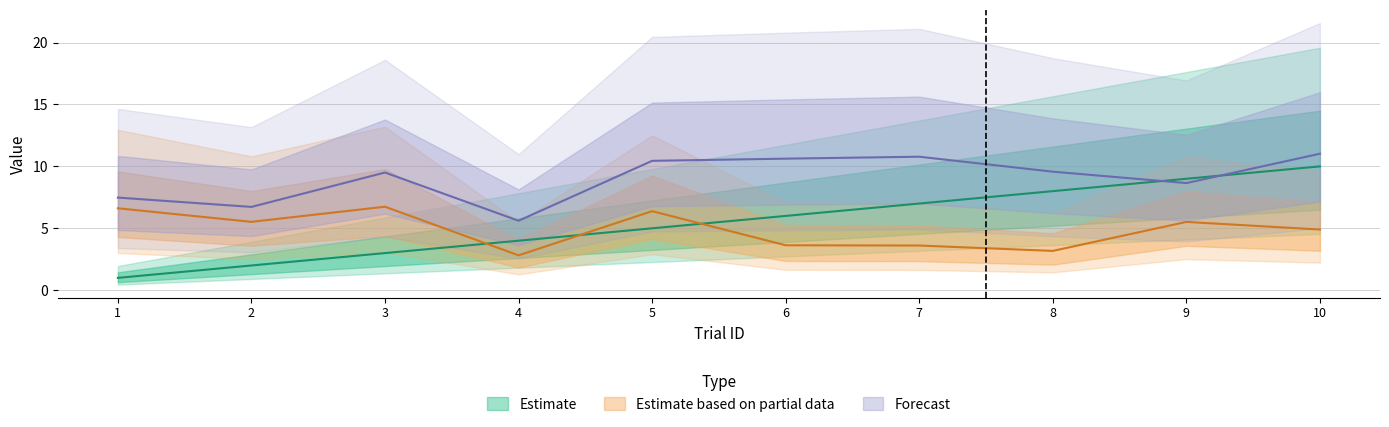

Between 7 and 9, which series saw the biggest shift?

itiDuration